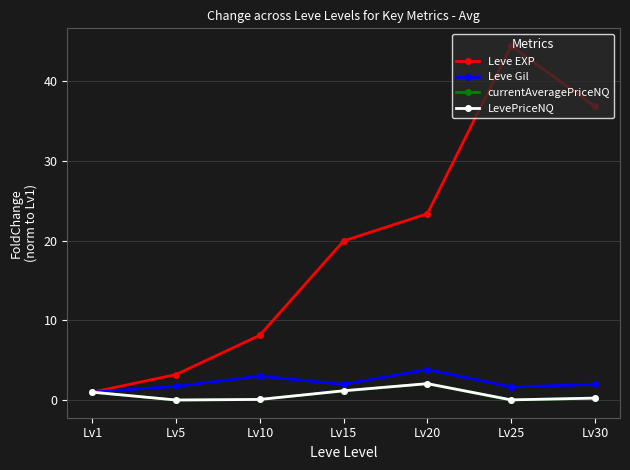

What is the sum of all Leve EXP values?

137.1